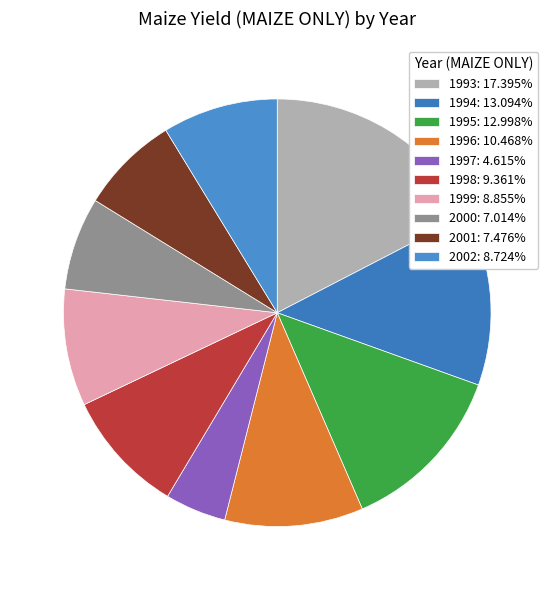

Which slice is the smallest?

1997